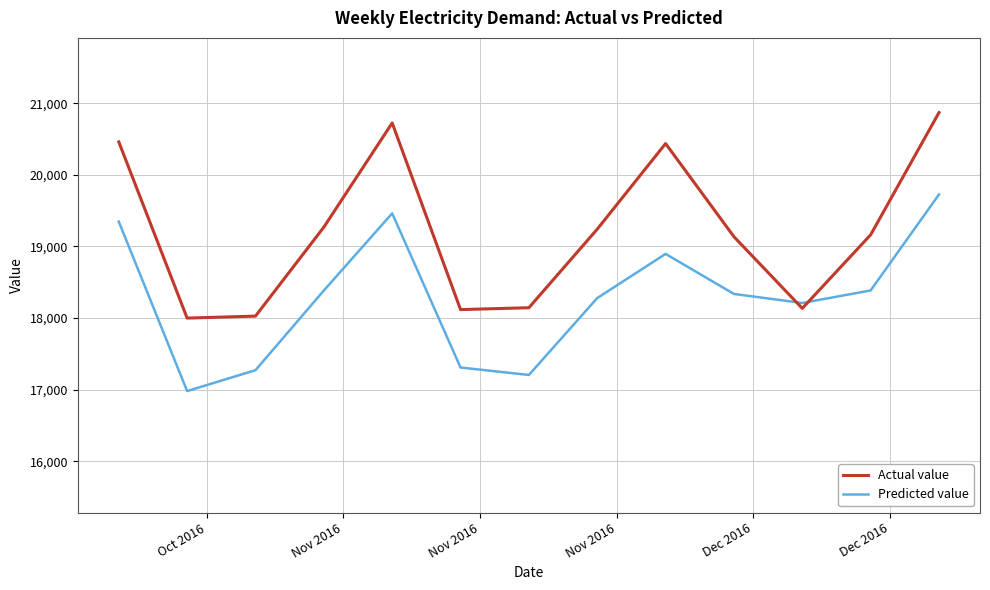

Rank the series by their maximum value, from highest to lowest.

Actual value, Predicted value